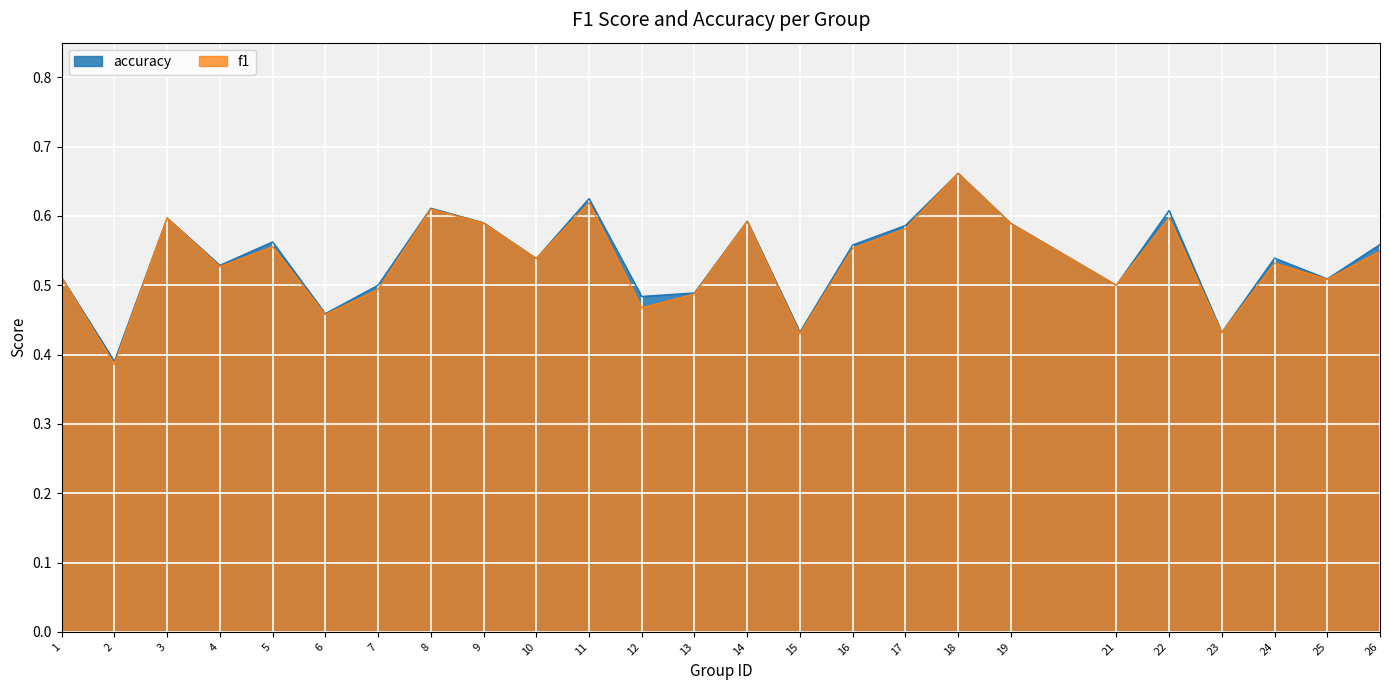

List the series in order of their overall mean, highest first.

accuracy, f1